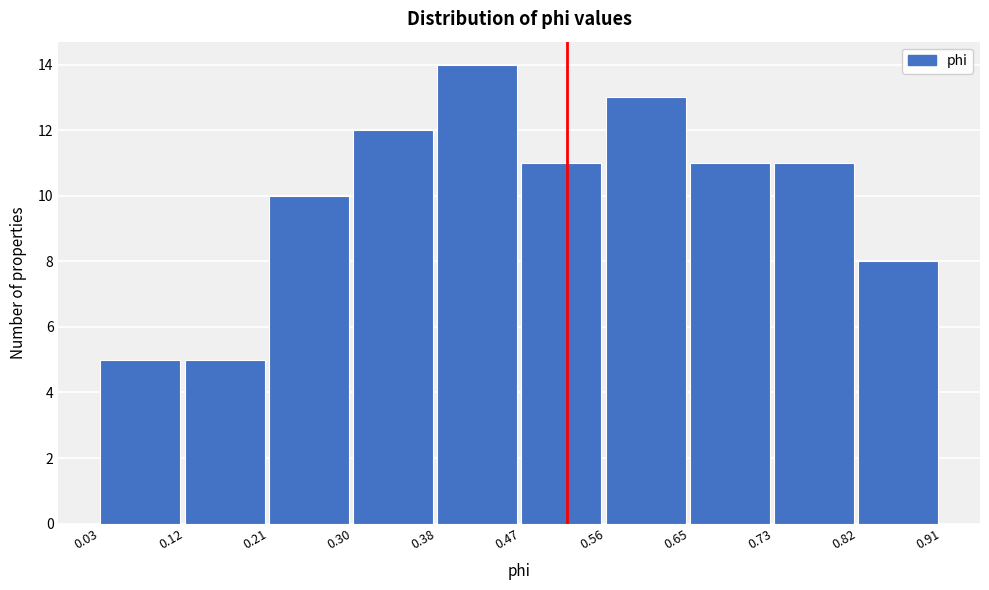

Over which range of the x-axis is the bar tallest?

0.38 to 0.47